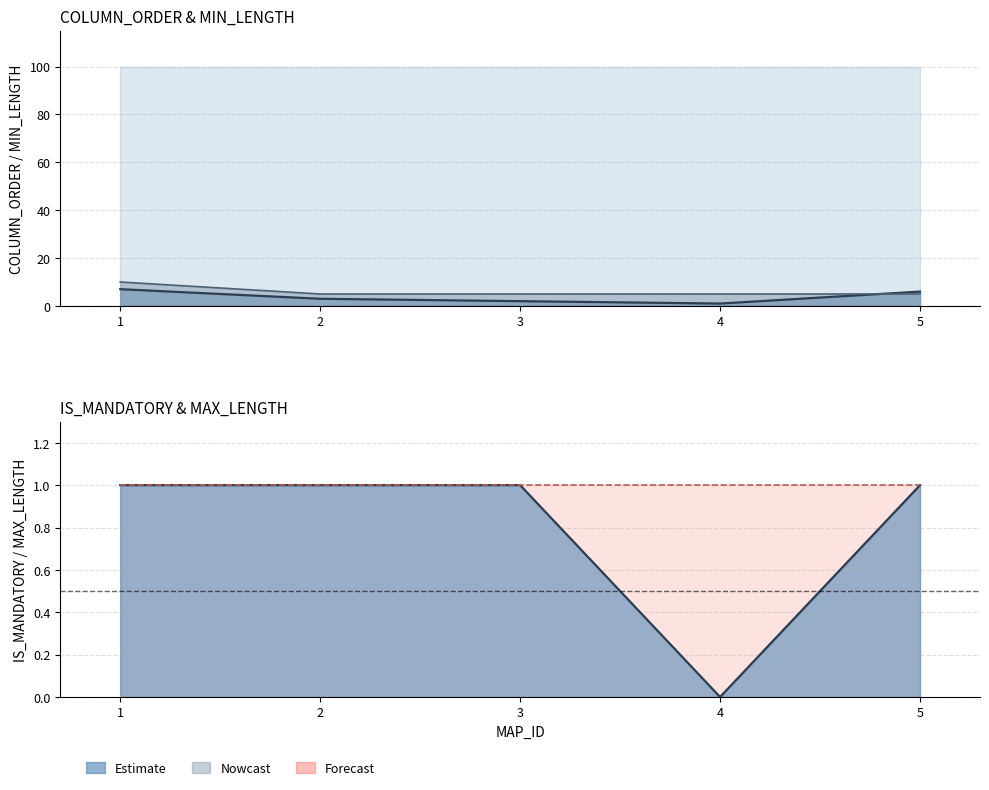

The COLUMN_ORDER series shows 2 at 5. True or false?

False